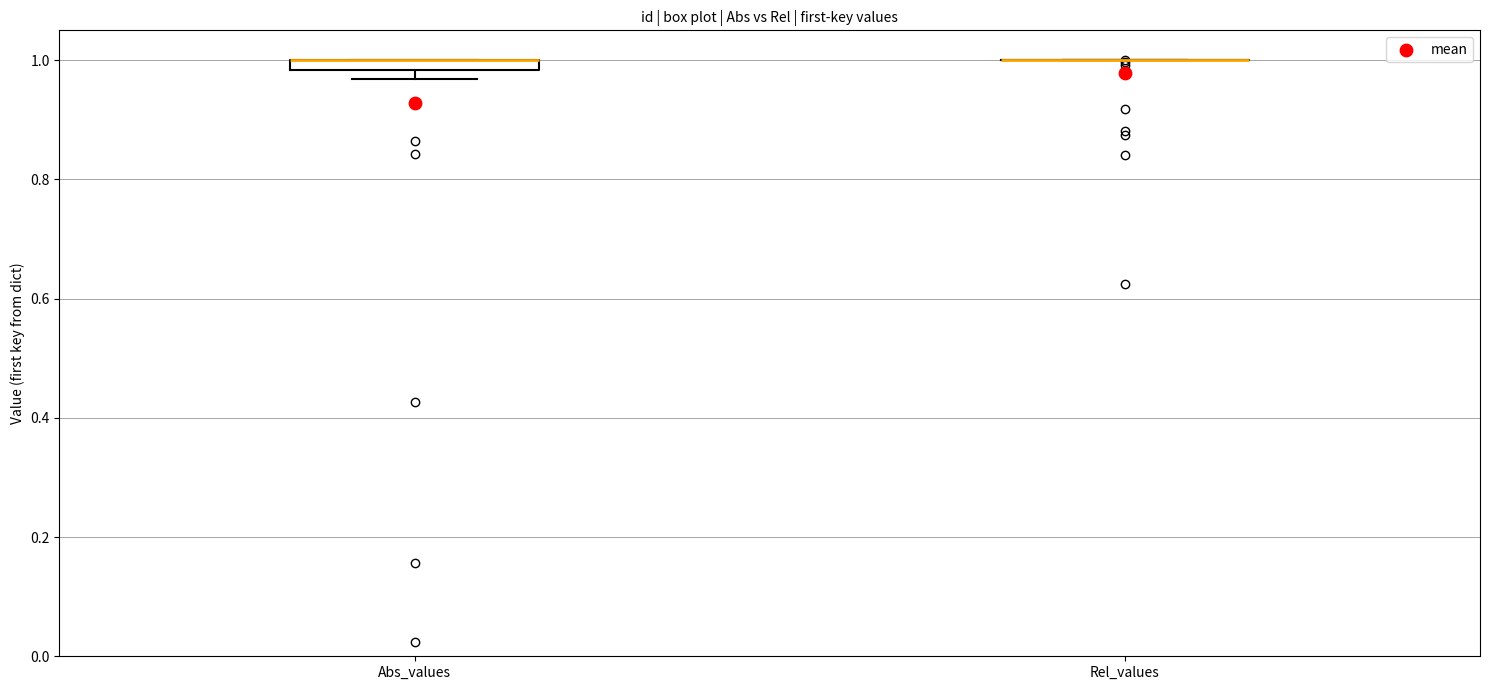

Where is the lower edge of the box for Abs_values on the y-axis? The values are not printed on the chart, so give them approximately, as read against the axis.

0.98